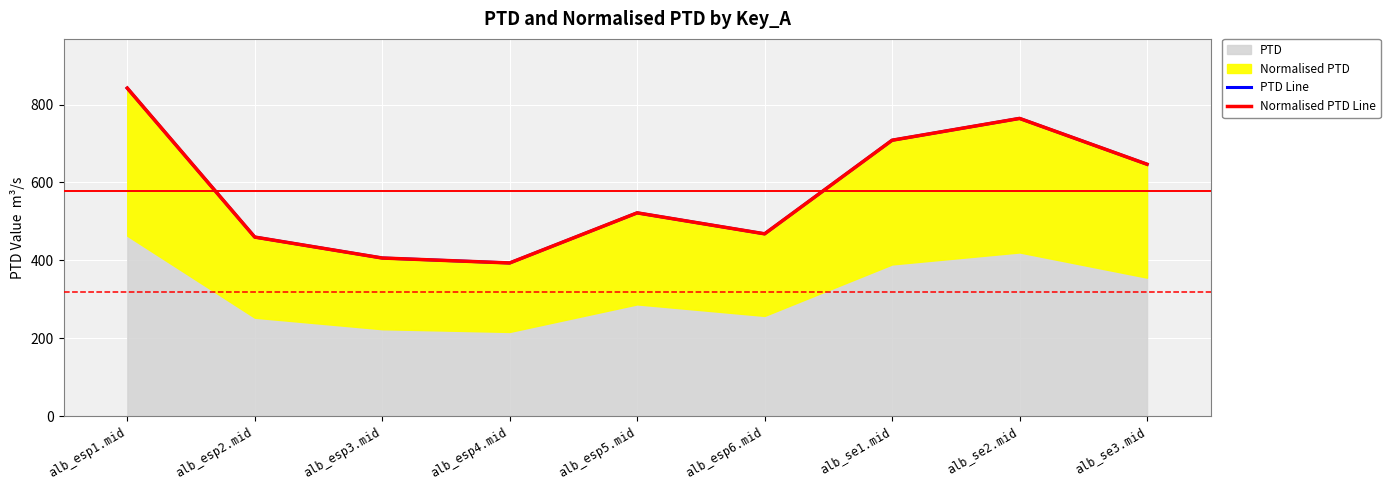

Which series has the widest spread of values?

PTD Line